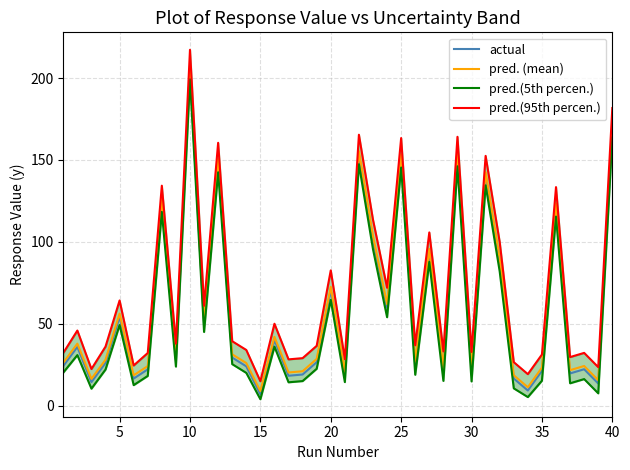

True or false: actual and pred.(5th percen.) intersect in this chart.

False